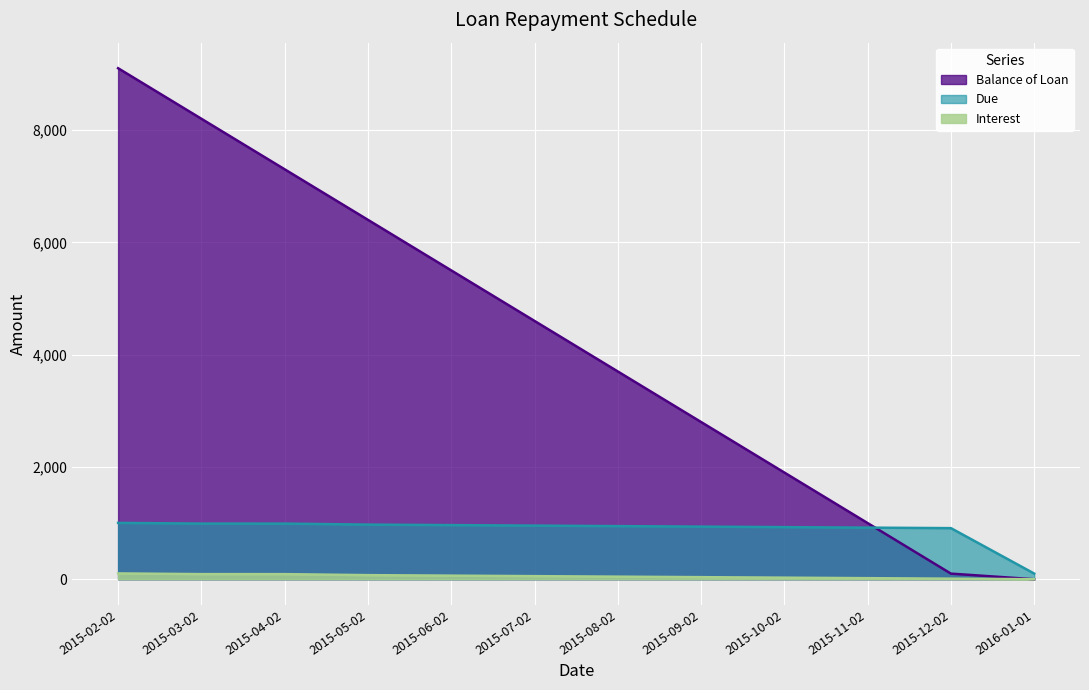

What is the difference between the highest and lowest values at 2015-10-02?

1872.0